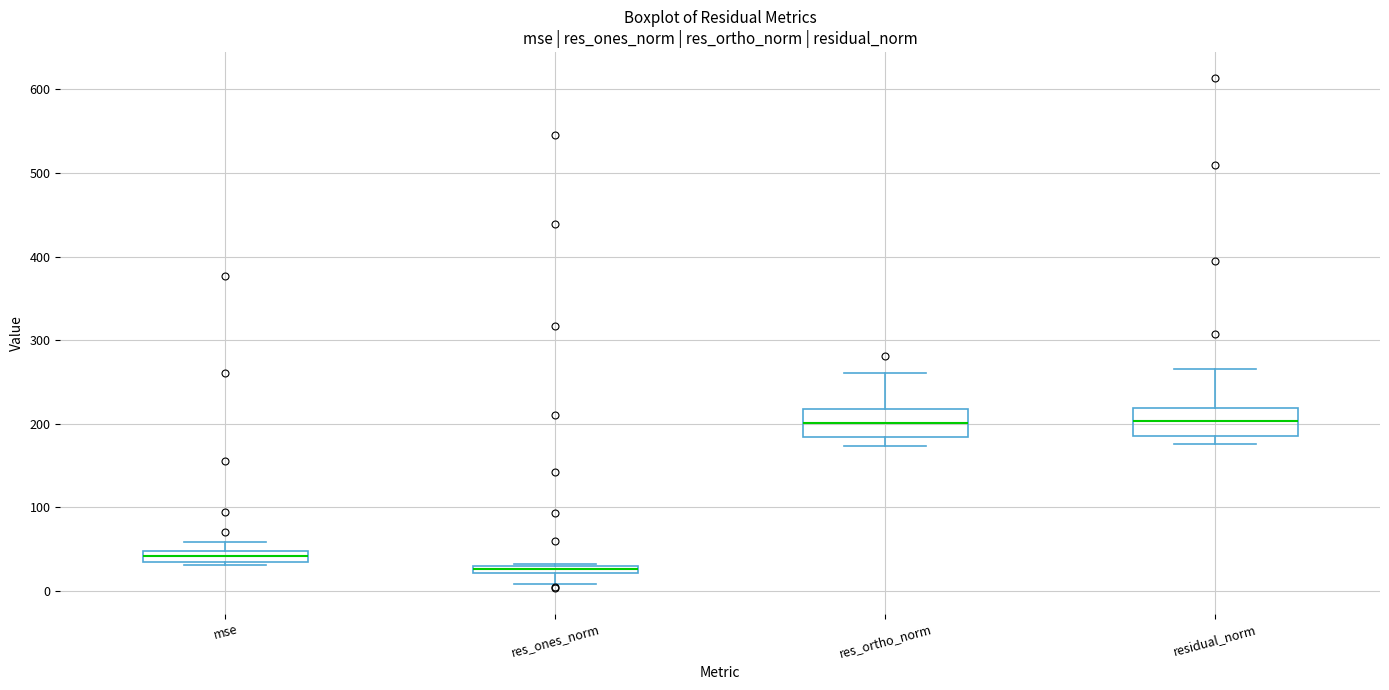

Where is the lower edge of the box for residual_norm on the y-axis? The values are not printed on the chart, so give them approximately, as read against the axis.

190